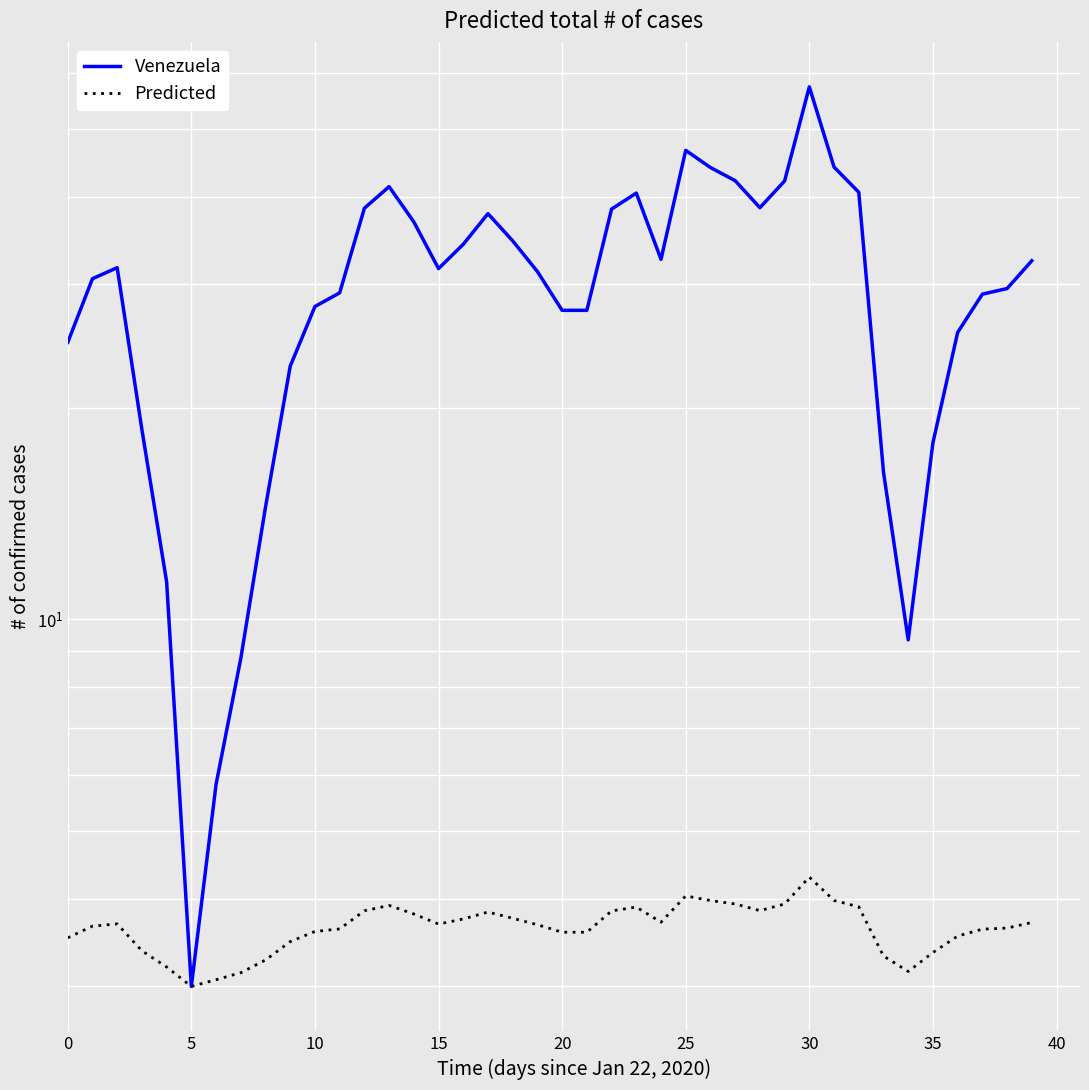

What is the label of the 24th point from the right?

16